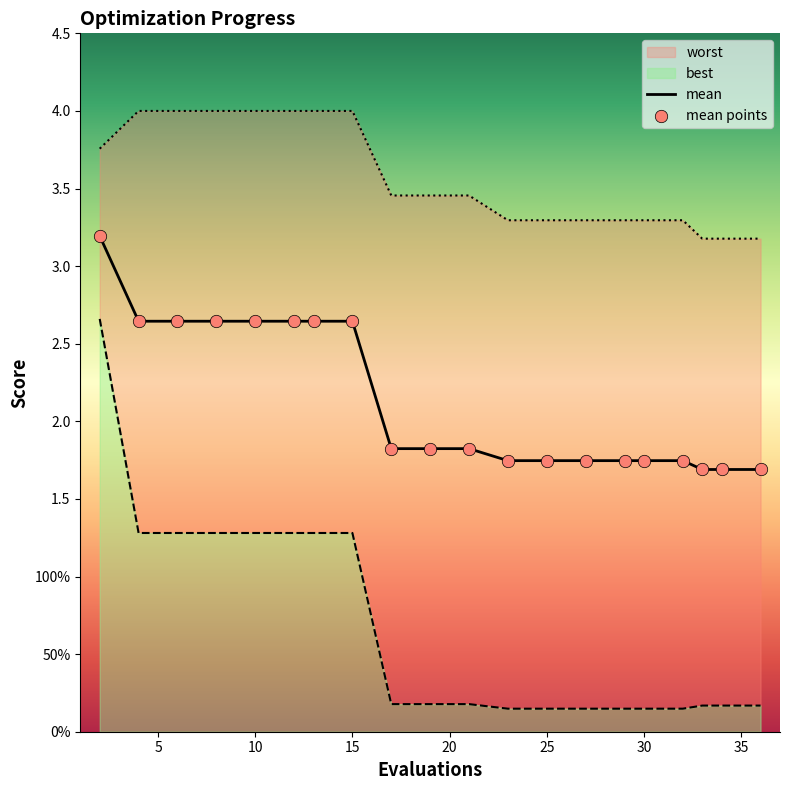

Which series has the largest total across all categories?

worst